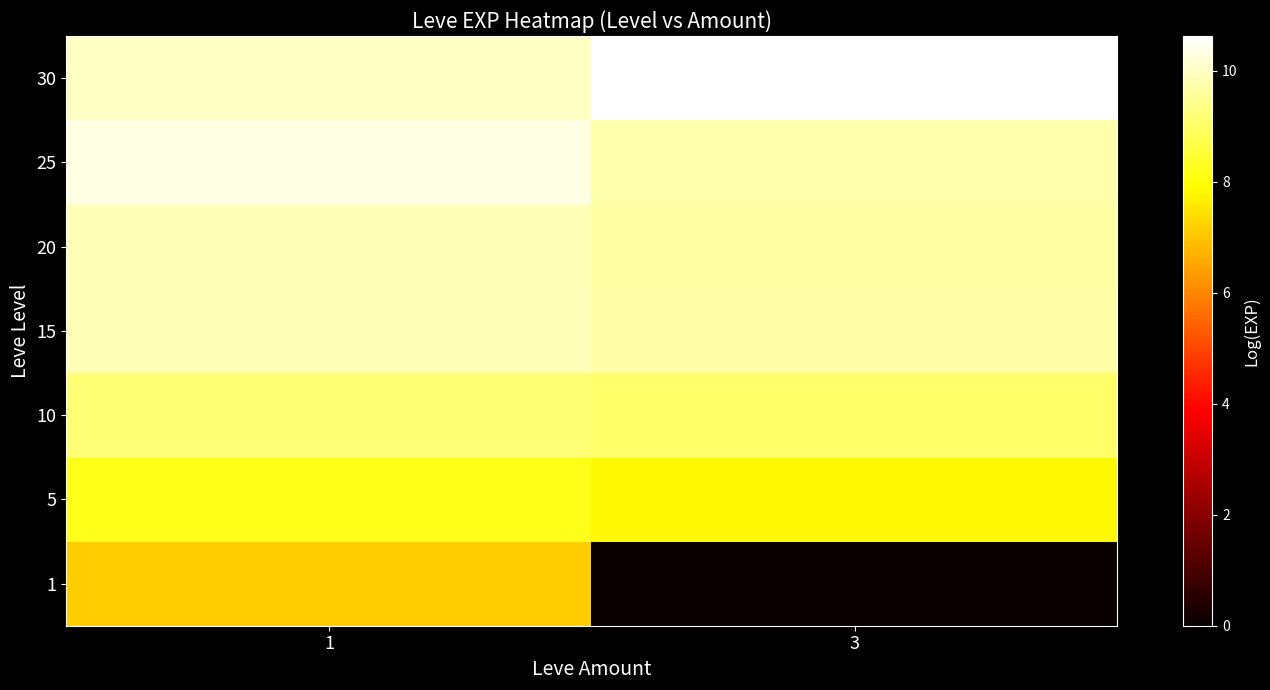

At how many categories does at least one series exceed 3?

2